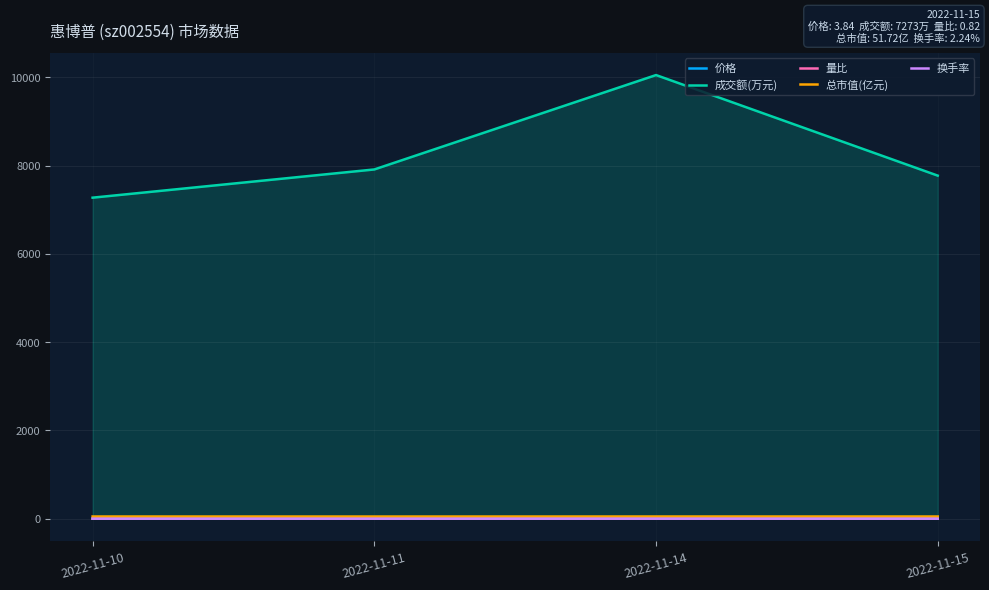

Which series has the largest range (max minus min)?

成交额(万元)